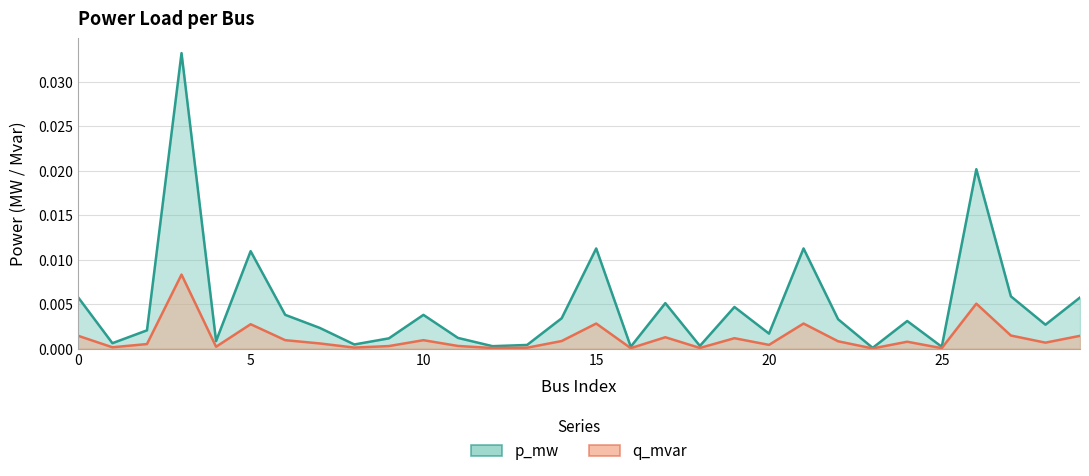

At 28, list the series in order from smallest to largest.

q_mvar, p_mw